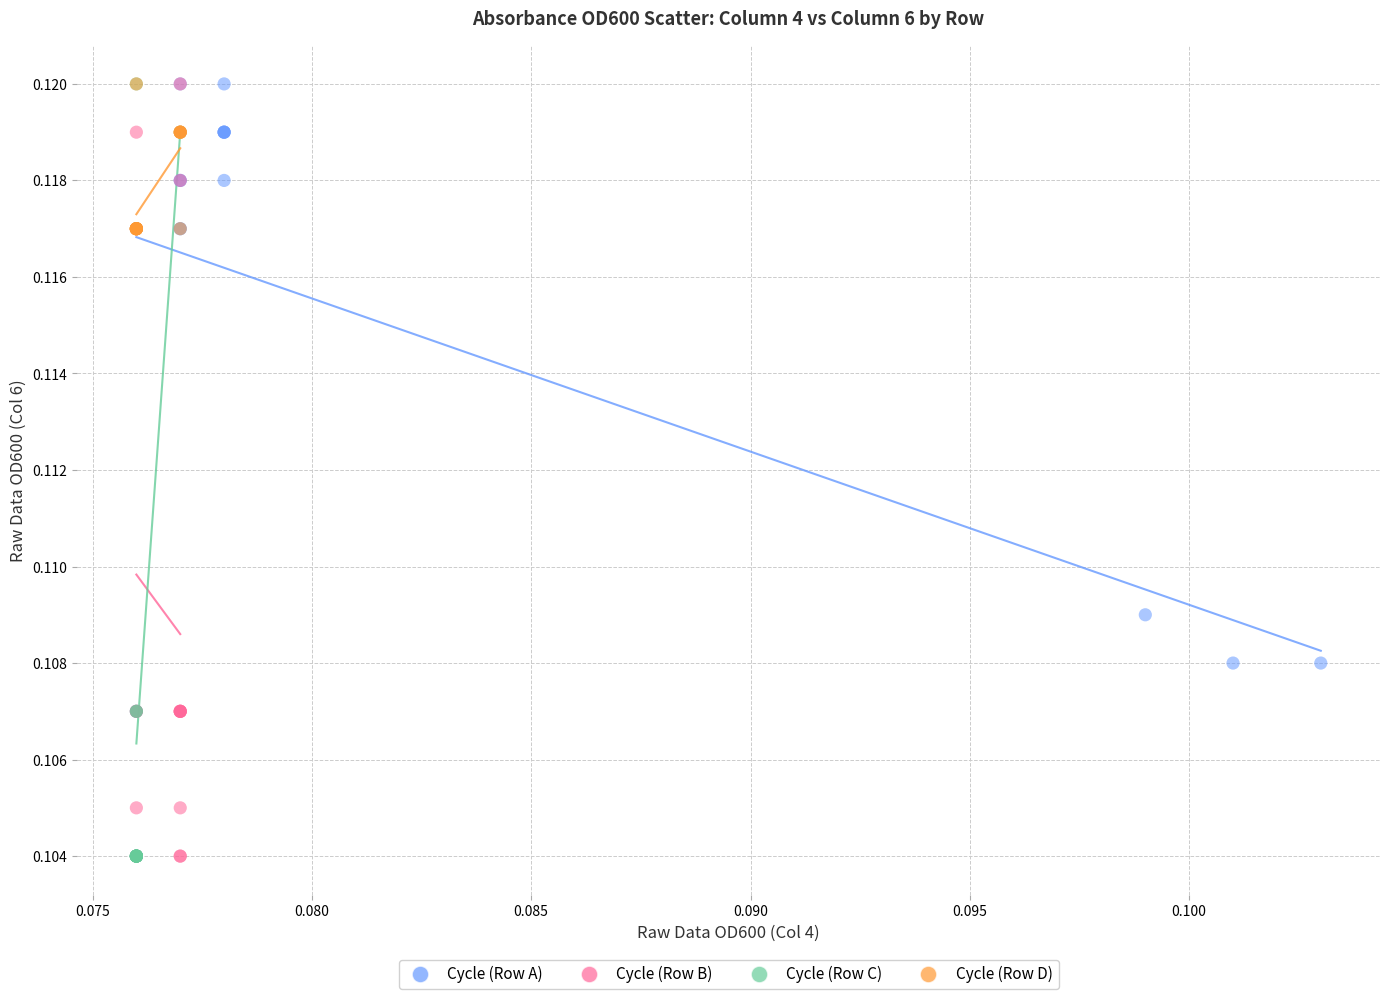

What are all the series names shown in the legend?

Cycle (Row A), Cycle (Row B), Cycle (Row C), Cycle (Row D)